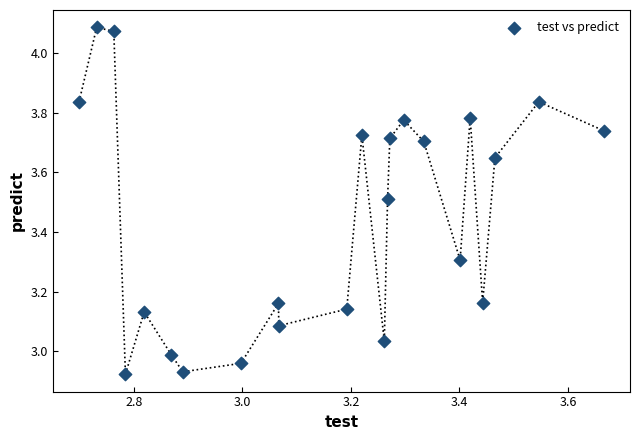

What is the range of X values (max minus min)?

1.0